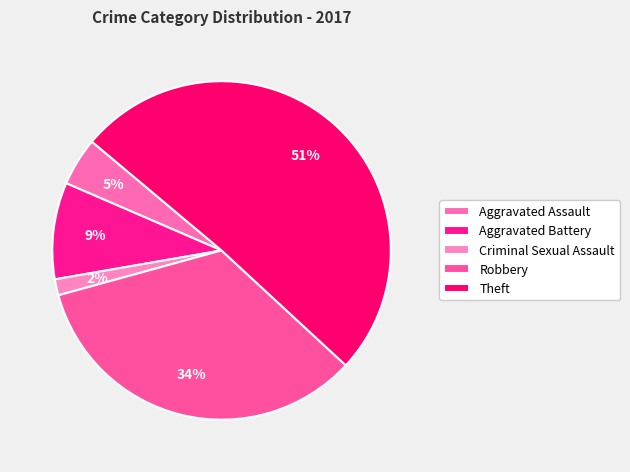

True or false: Theft accounts for 63% of the total.

False